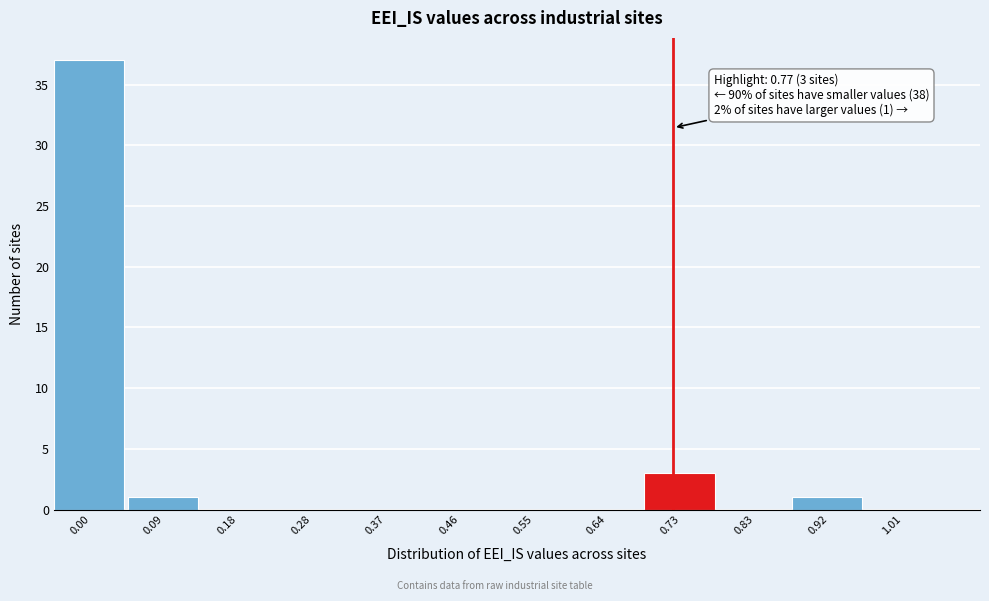

Reading left to right, what are all the values shown in this chart?

0.00=37	0.09=1	0.18=0	0.28=0	0.37=0	0.46=0	0.55=0	0.64=0	0.73=3	0.83=0	0.92=1	1.01=0